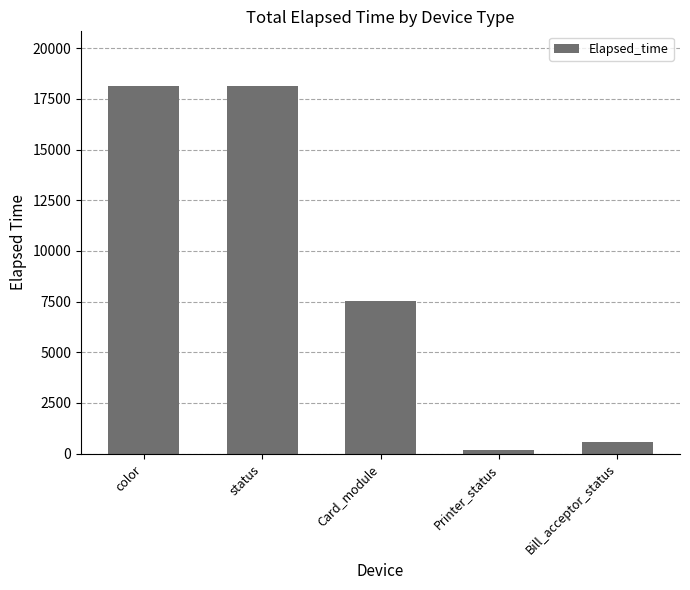

What is the label of the 4th bar from the left?

Printer_status